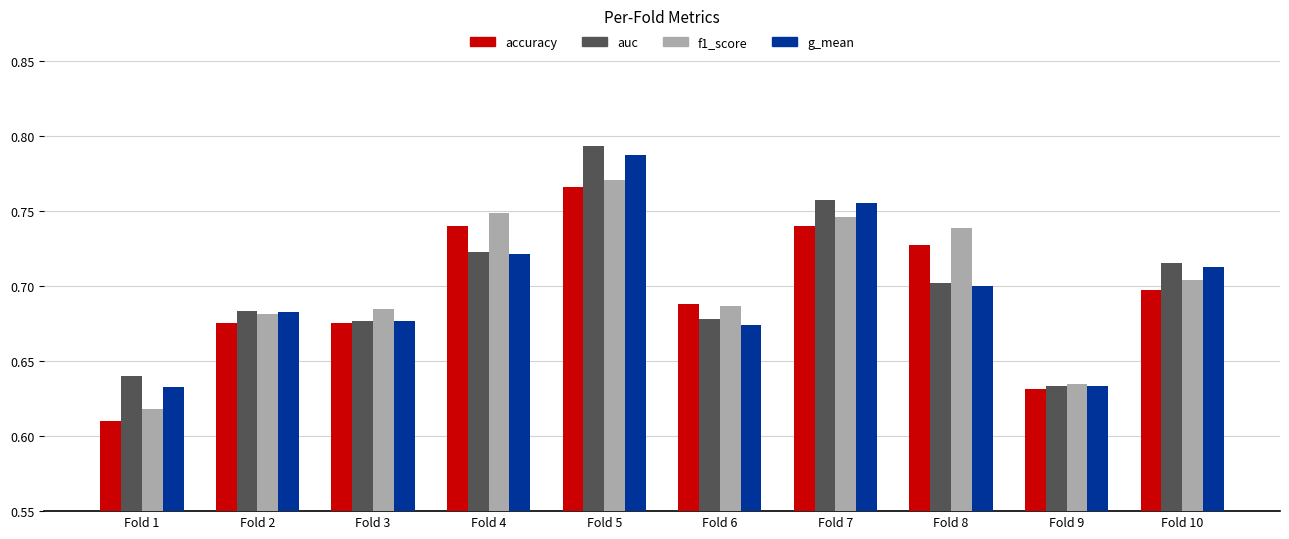

Is the value of f1_score at Fold 2 greater than the value of accuracy at Fold 4?

No